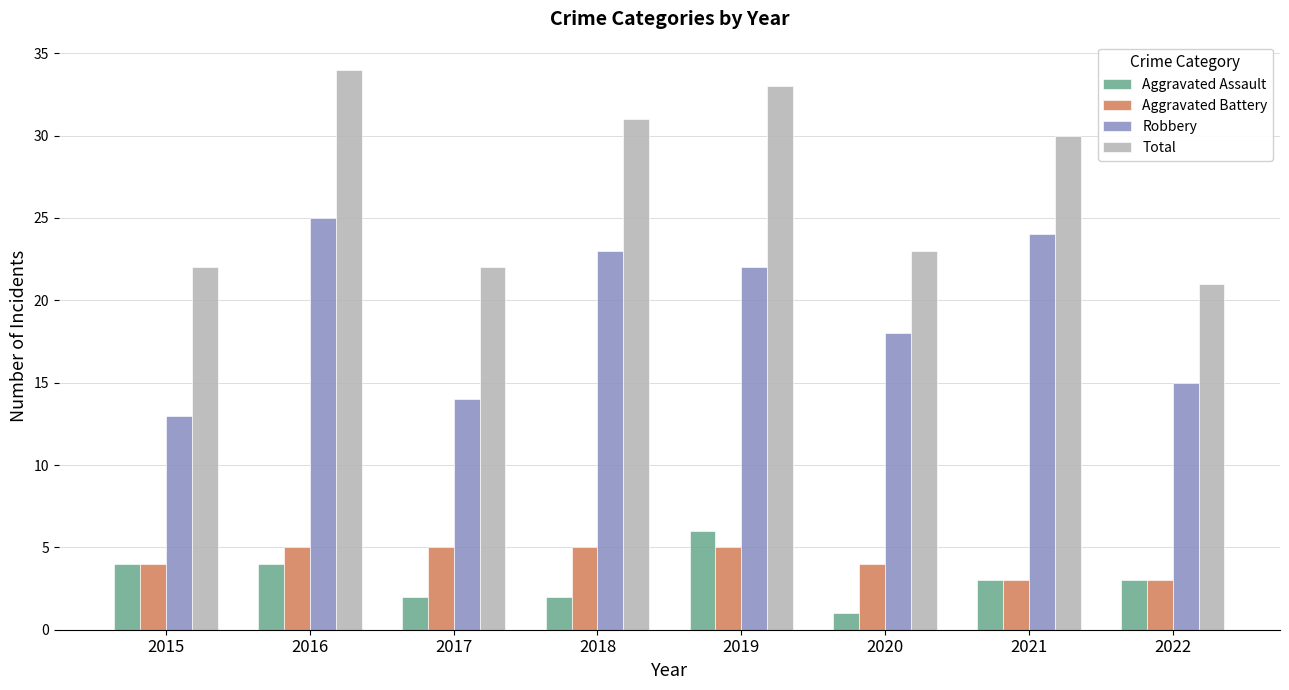

What is the spread (max minus min) of values at 2022?

18